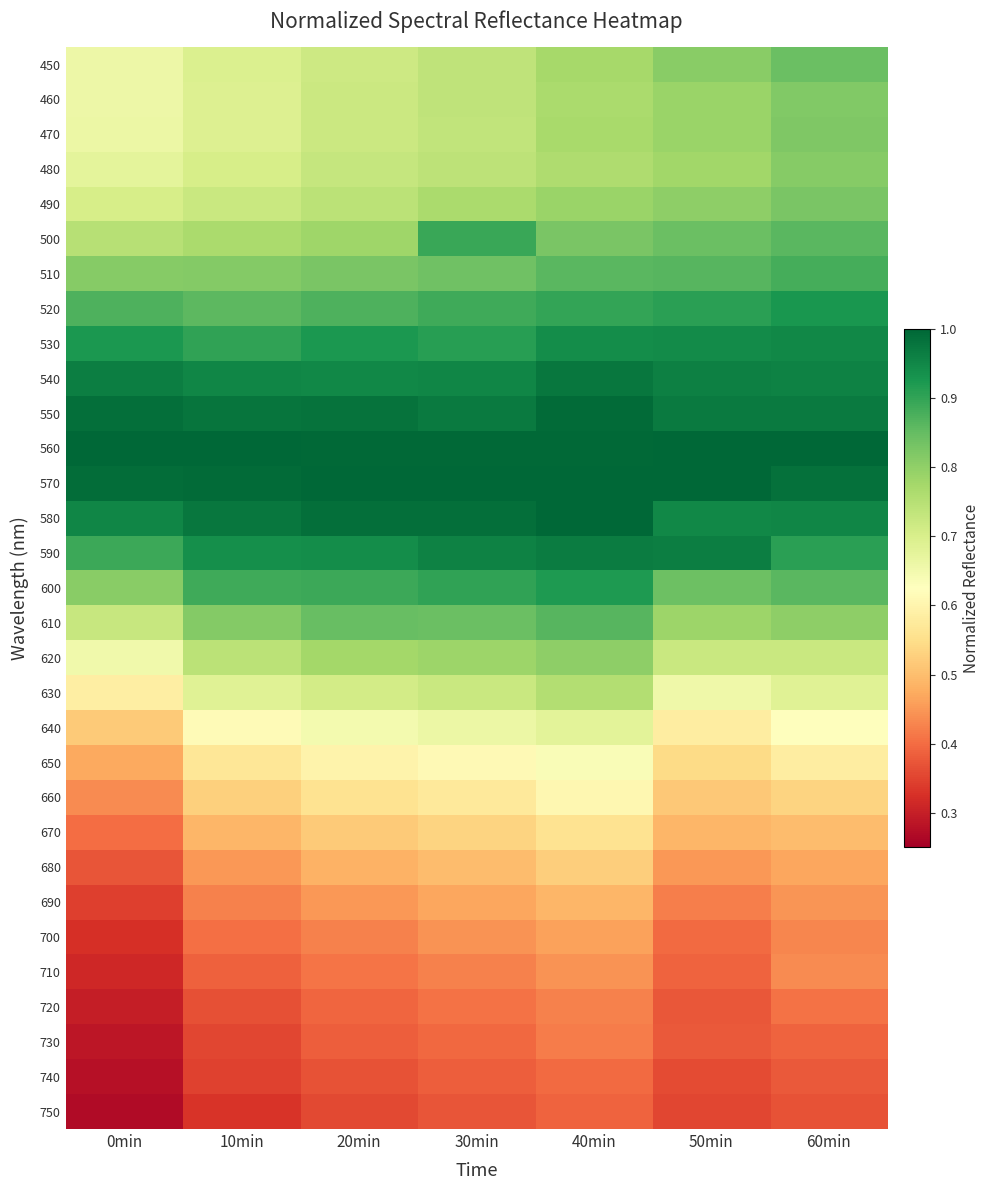

Which category has the lowest value across all series?

0min